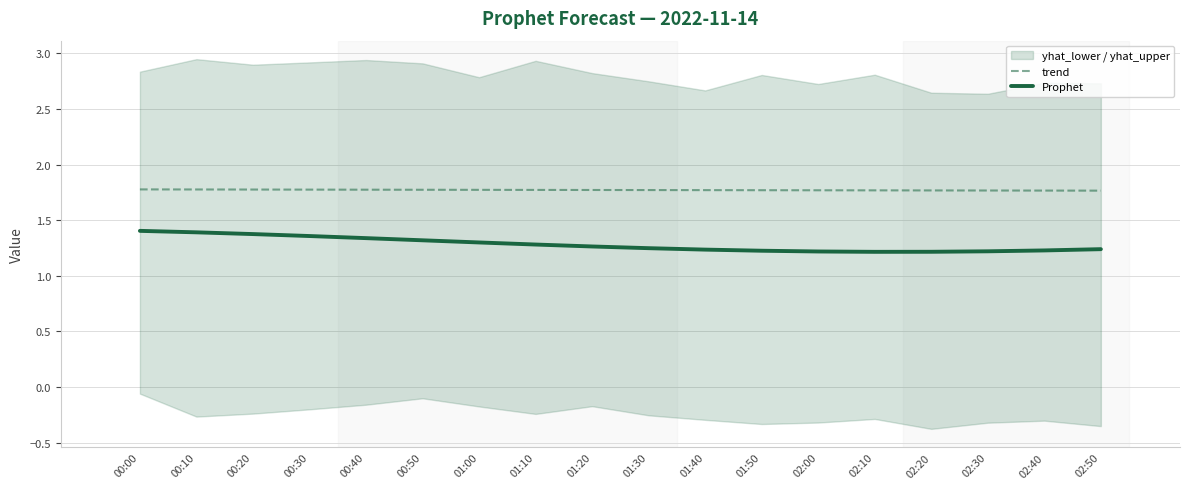

At how many categories does at least one series exceed 1?

18